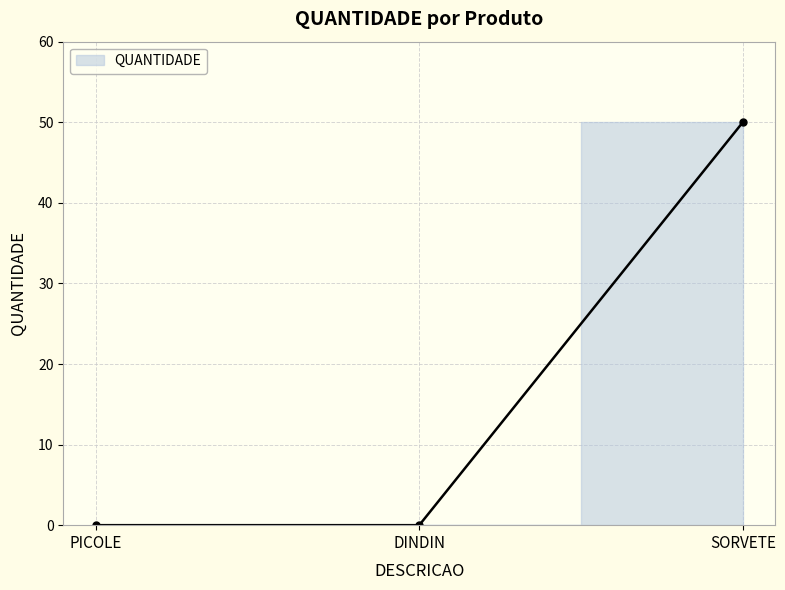

What position from the left is SORVETE?

3